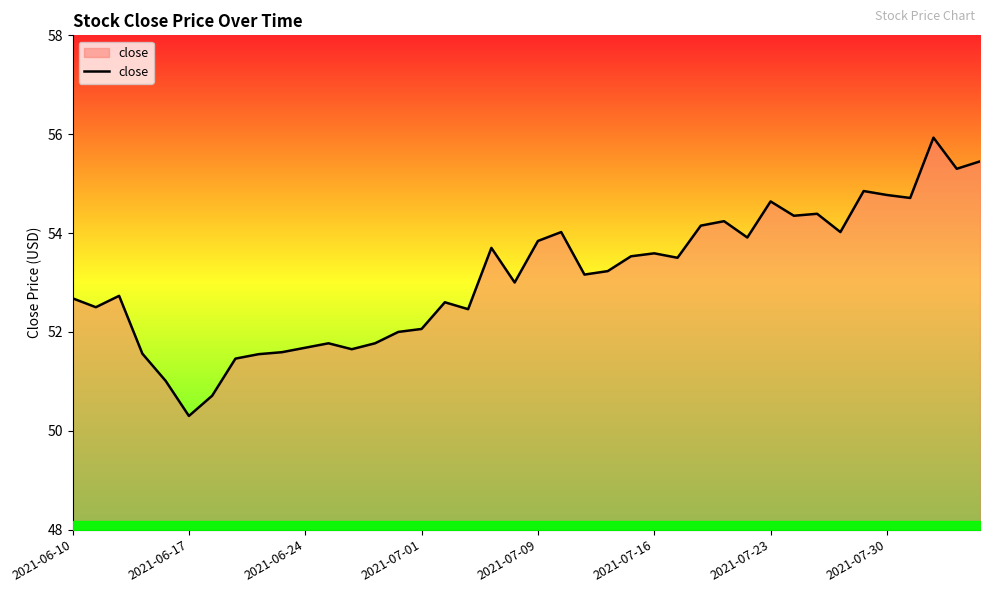

What is the difference between the maximum and minimum values?

5.6